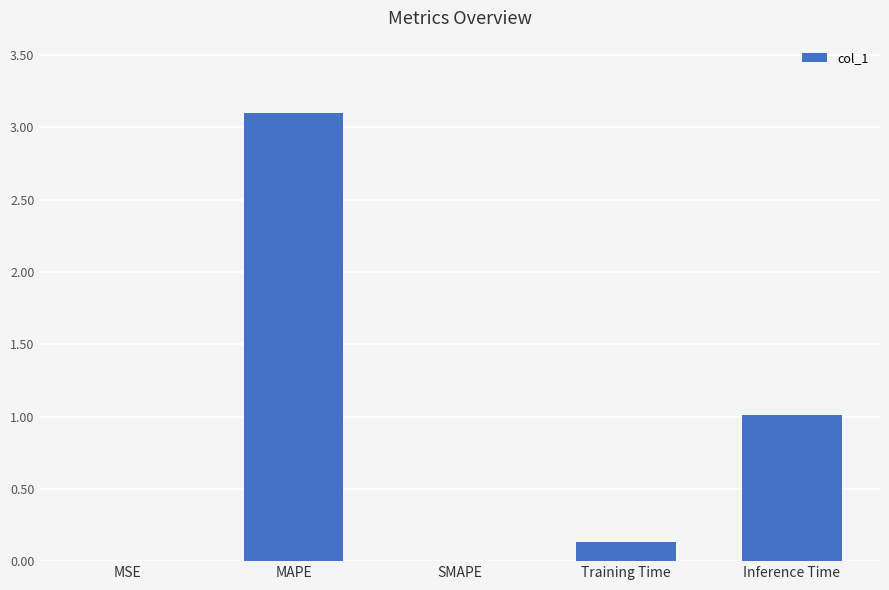

What is the maximum value shown in the chart?

3.1